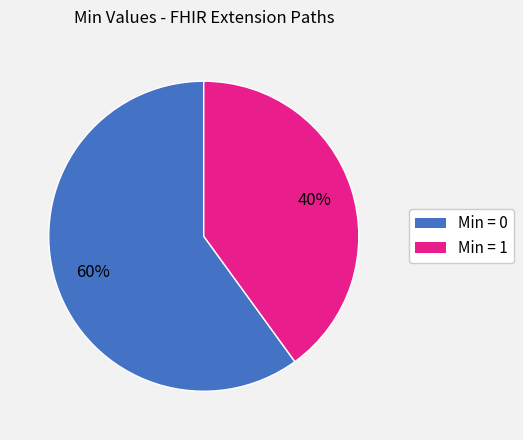

To the nearest percent, what is the difference between the largest and smallest slice percentages?

20%